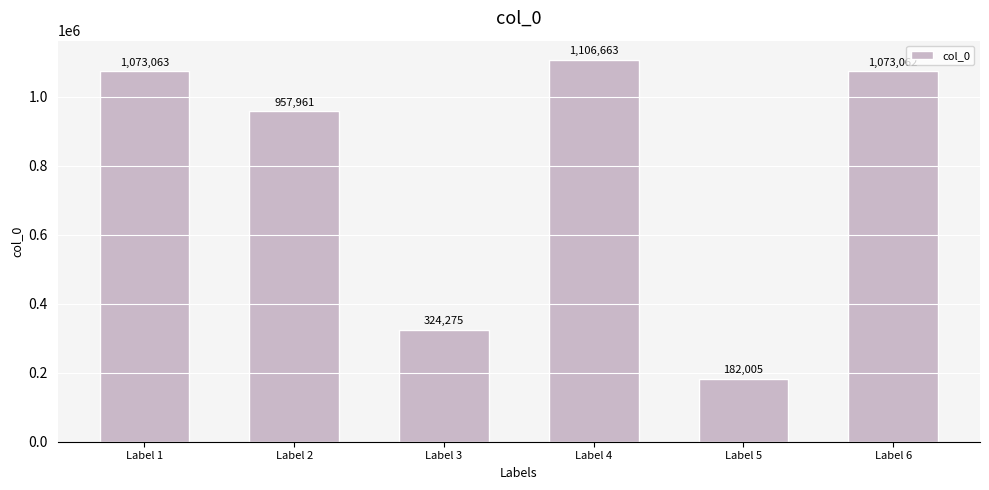

Which category has the highest value across all series?

Label 4